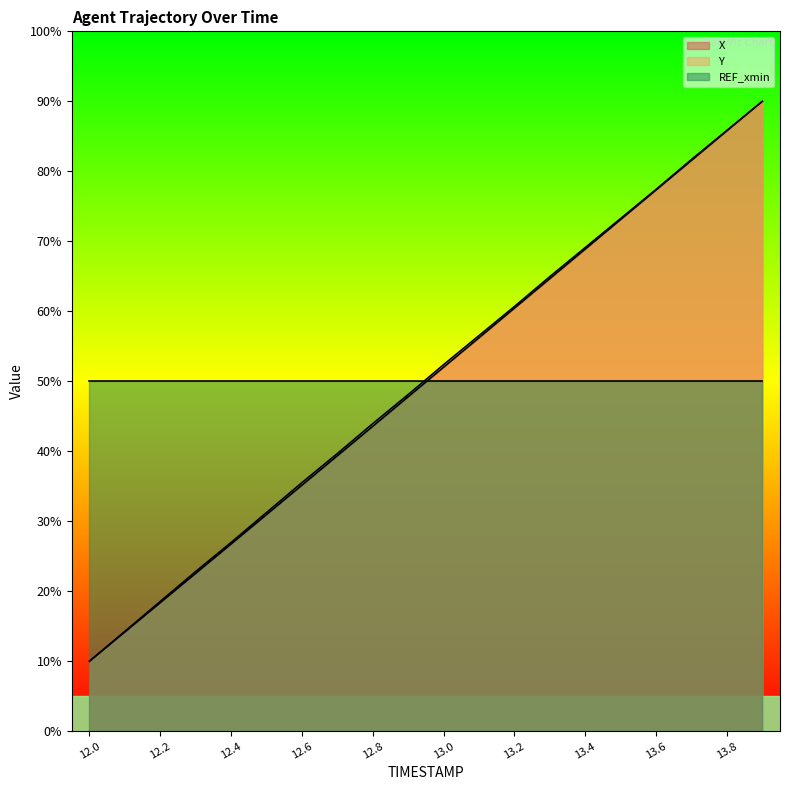

What position from the right is 13.6?

4